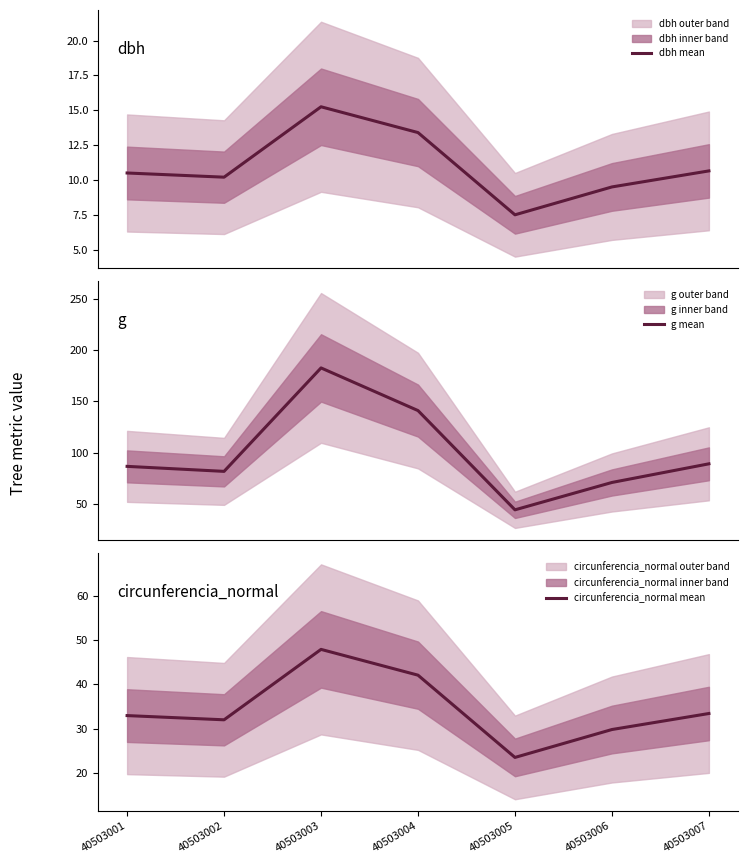

Is the value of circunferencia_normal mean at 40503001 greater than the value of g mean at 40503001?

No